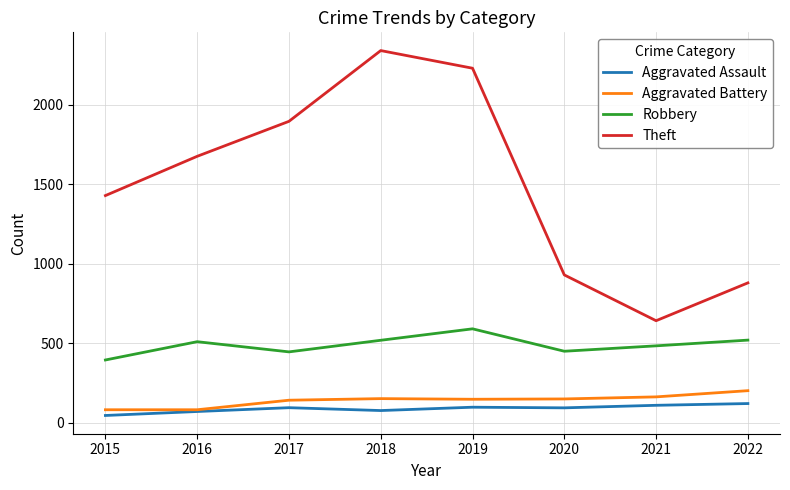

Does the chart display data point markers on the line(s)?

No